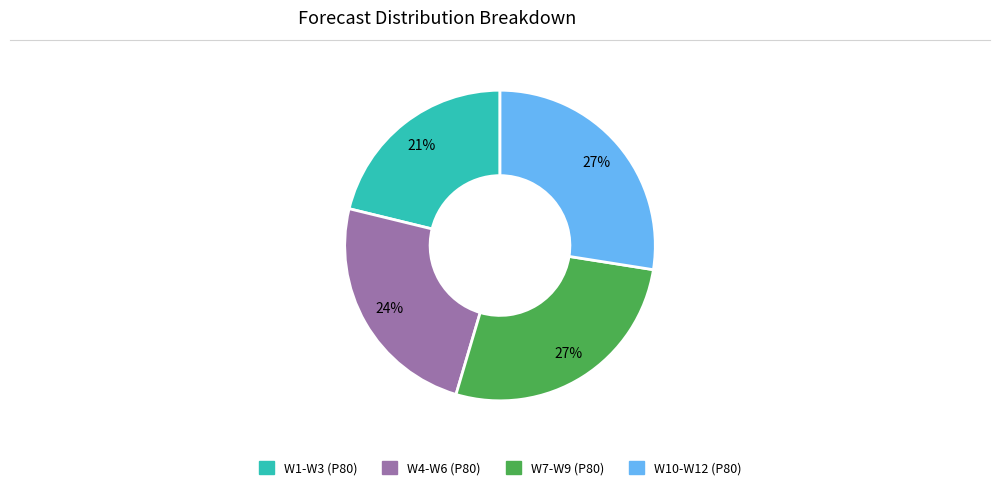

To the nearest percent, what is the average slice percentage?

25%